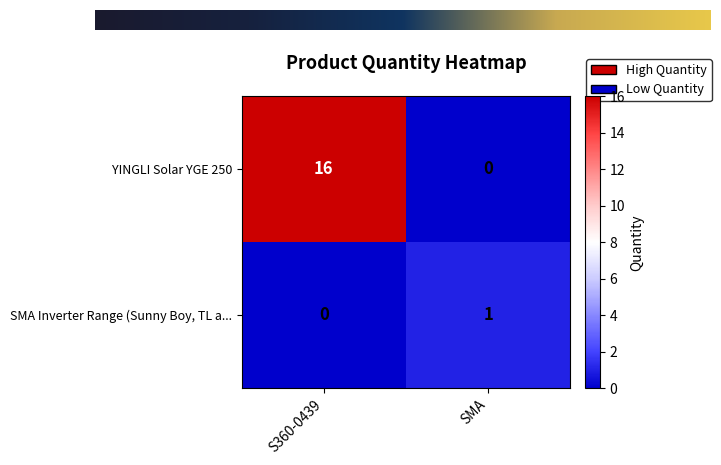

The YINGLI Solar YGE 250 series shows 16 at S360-0439. True or false?

True